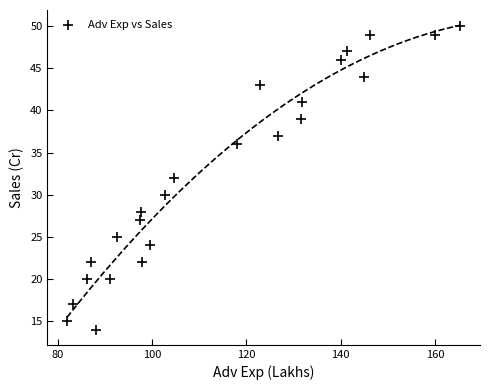

What is the range of Y values (max minus min)?

36